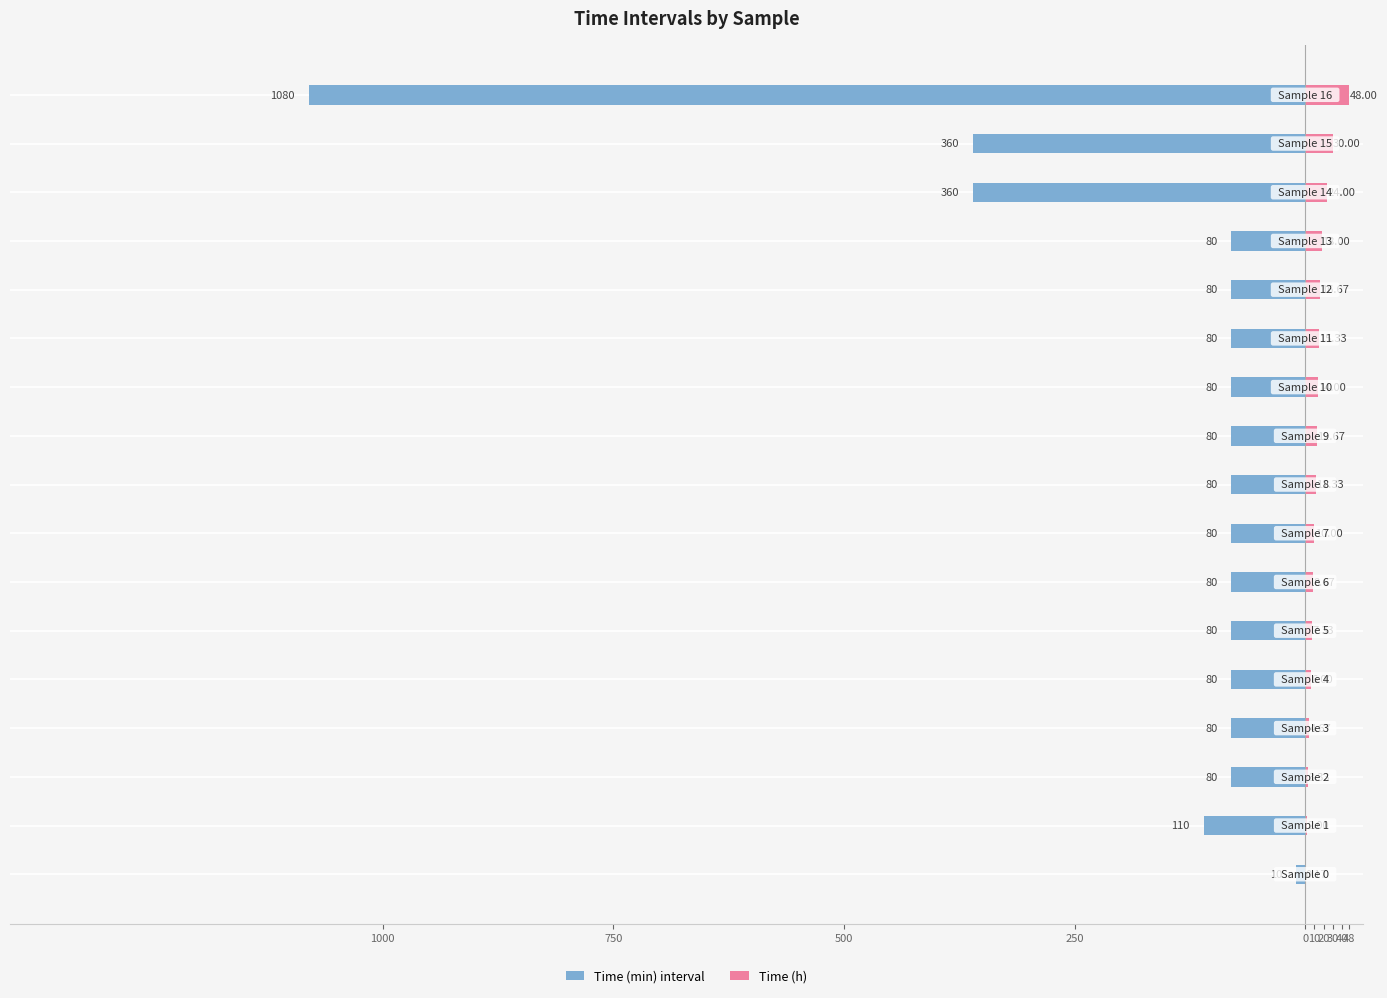

How many bars are there in each group?

2